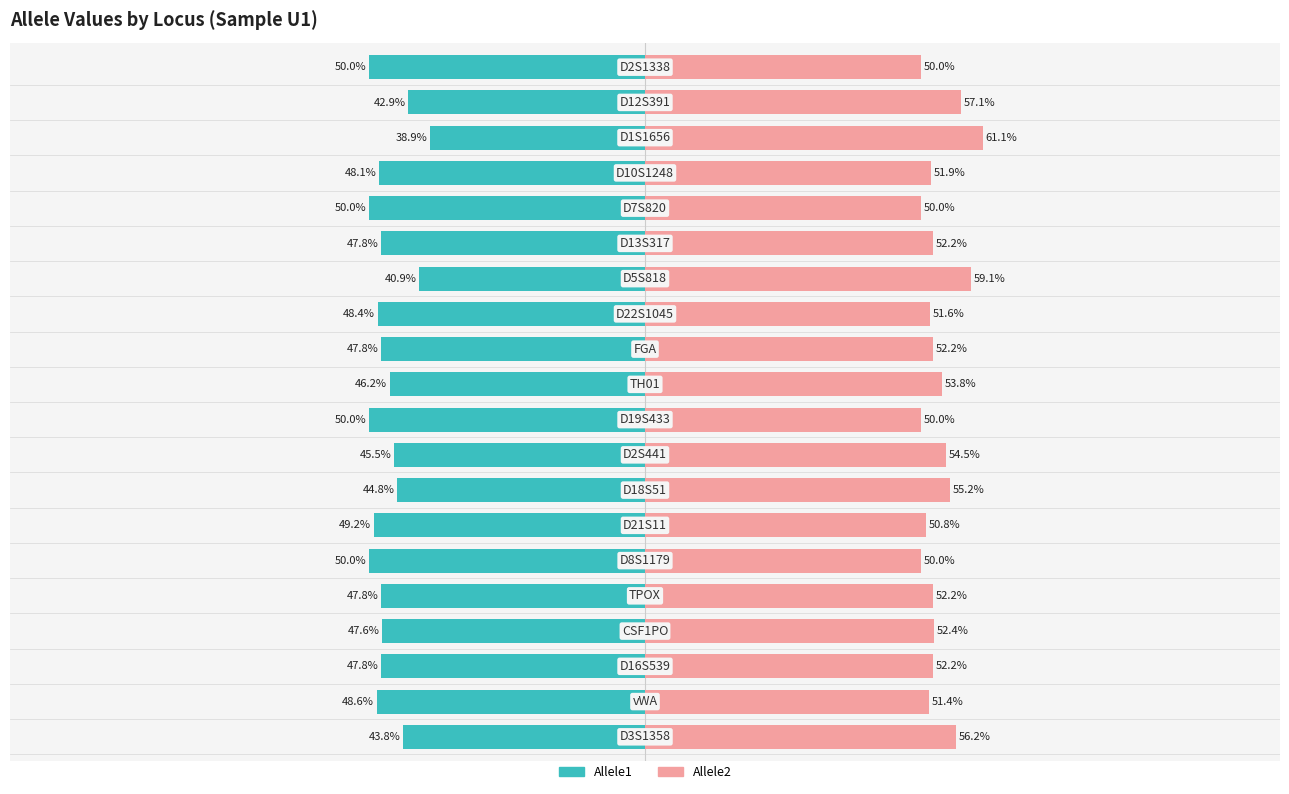

What are all the series names shown in the legend?

Allele1, Allele2